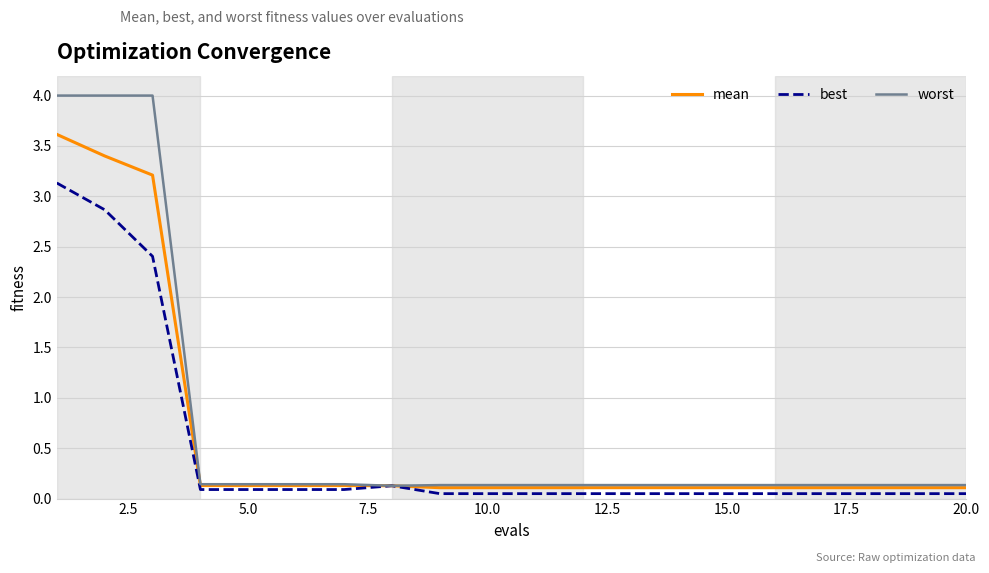

In best, how many points are higher than both neighbors (excluding endpoints)?

1